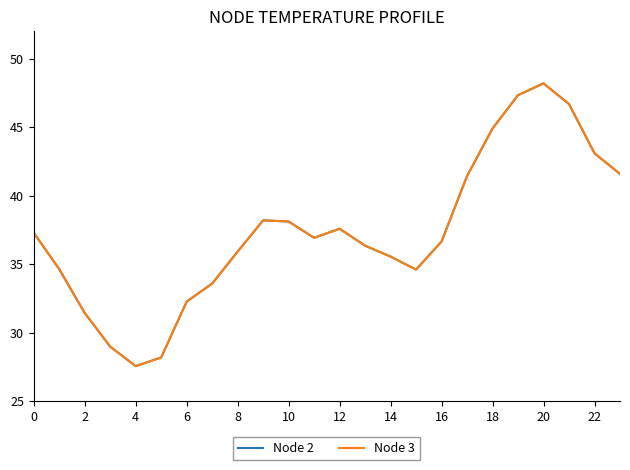

Does the chart have visible grid lines?

No